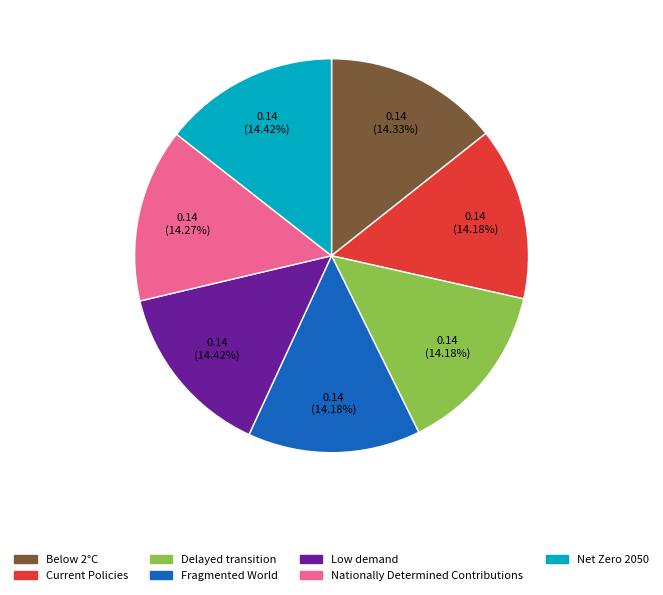

How many slices are in this pie chart?

7